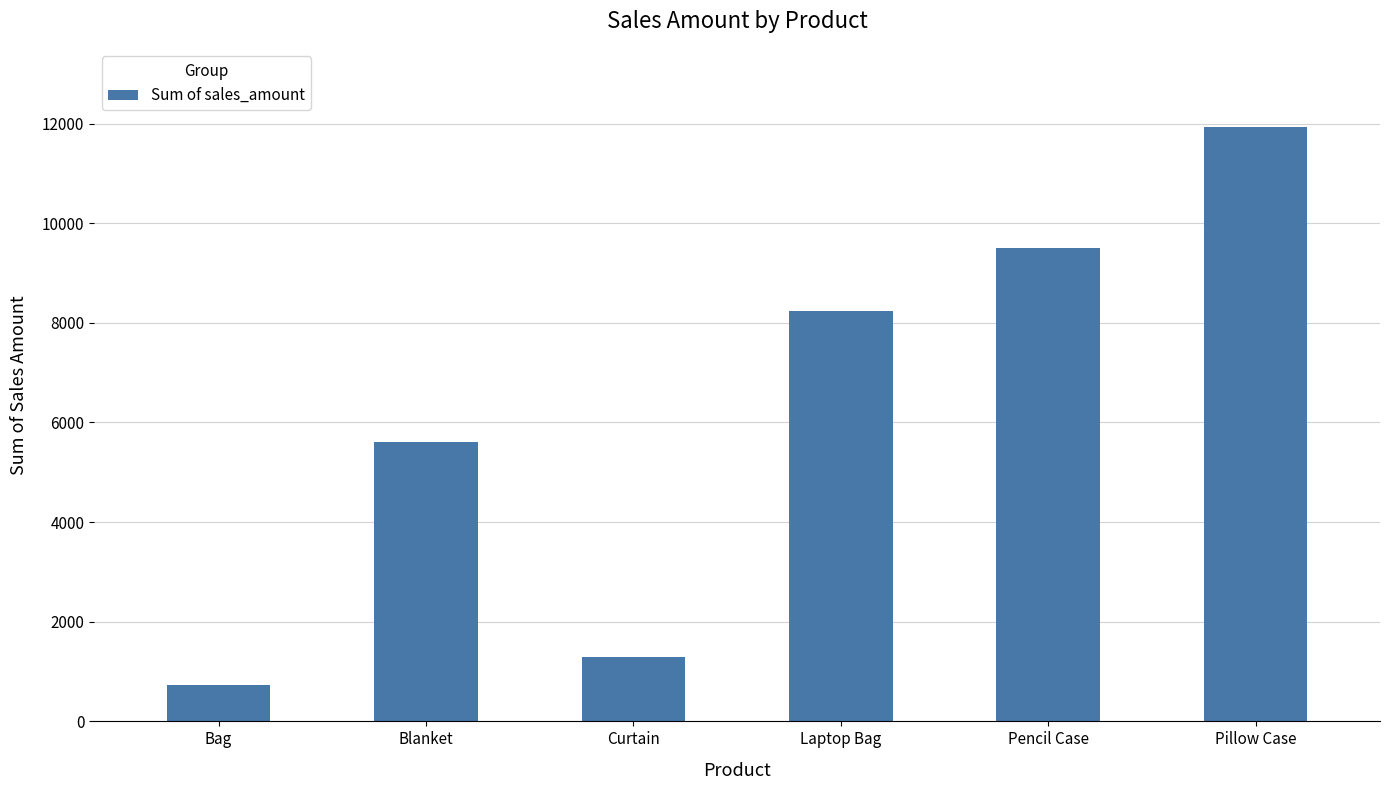

What is the sum of the values at Pencil Case and Pillow Case?

21433